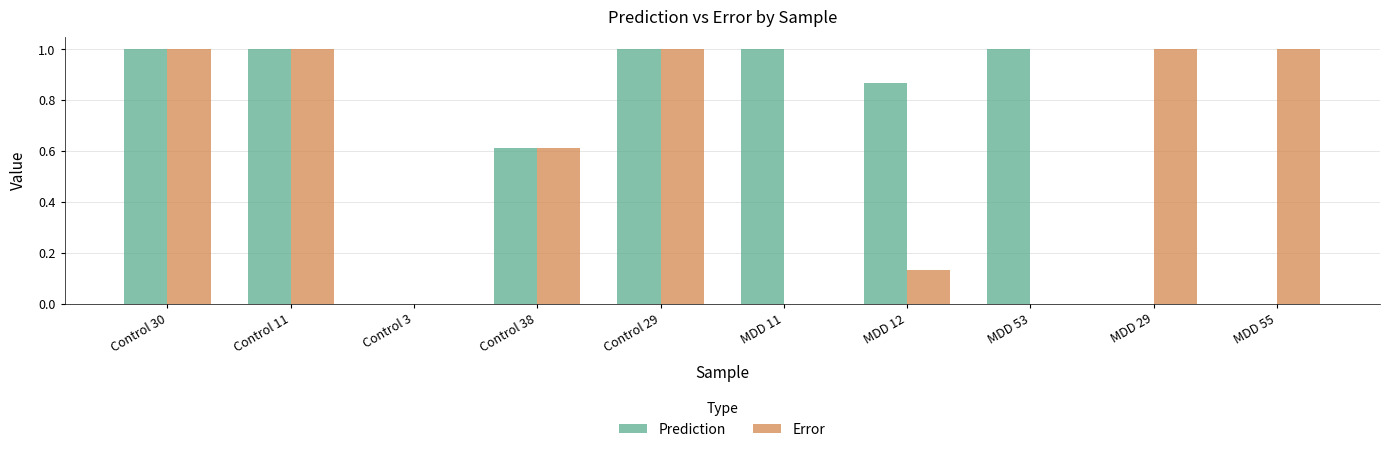

What is the sum of all Prediction values?

6.5